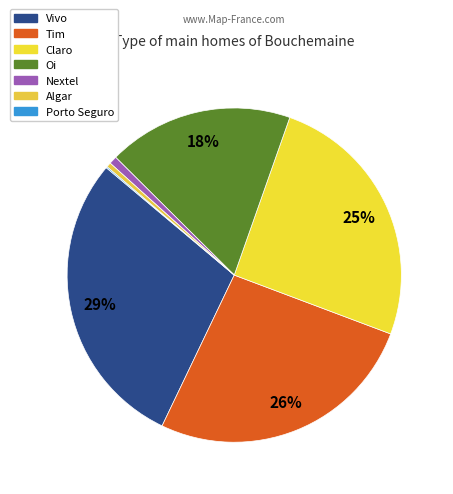

How many slices are in this pie chart?

7